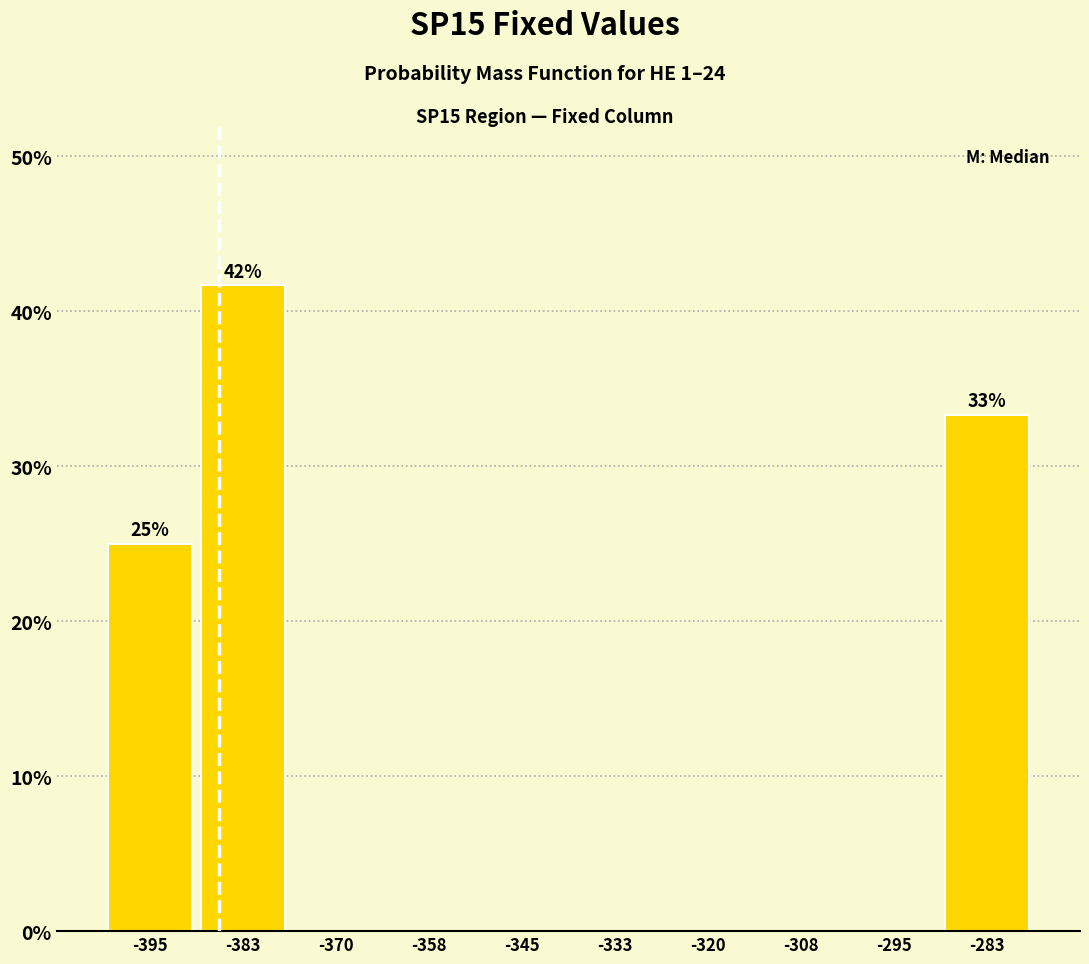

Which range on the x-axis has the tallest bar?

-390 to -378